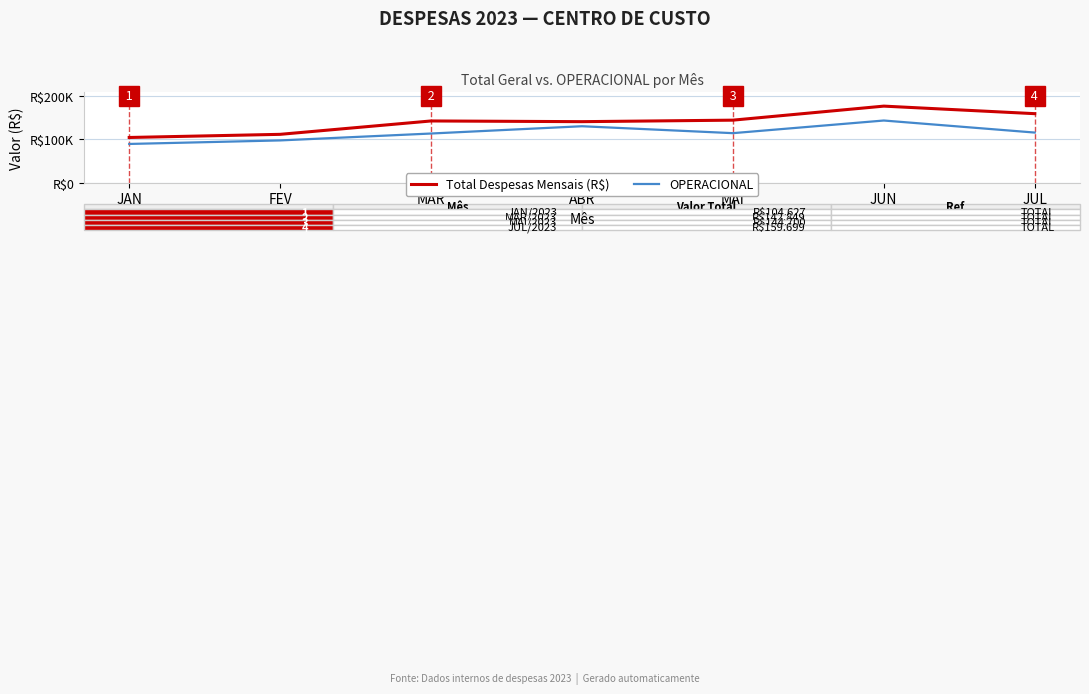

Is this an area chart (filled region under the line)?

No